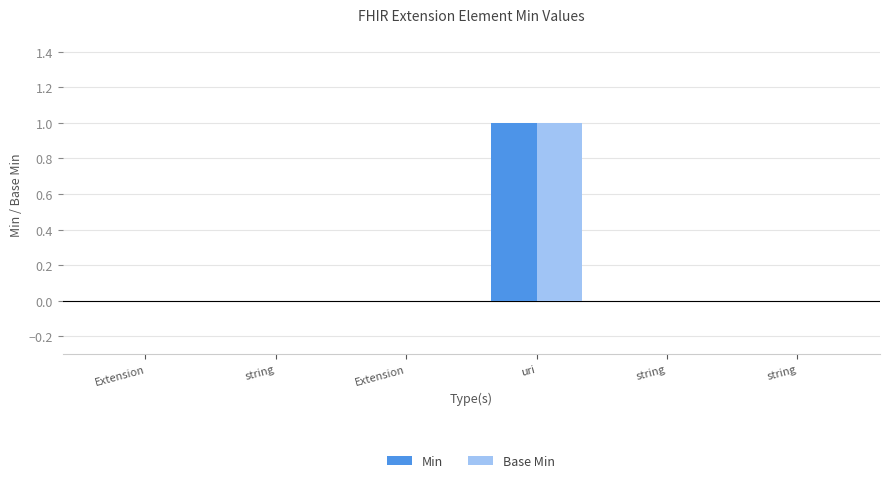

The Min series shows 1 at string. True or false?

False